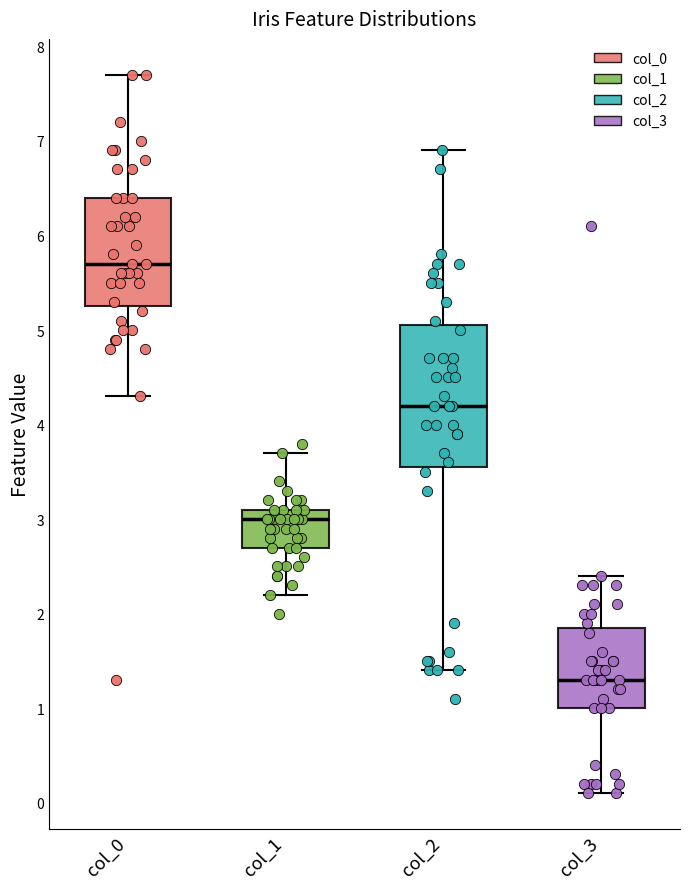

Which box has the lowest median line?

col_3